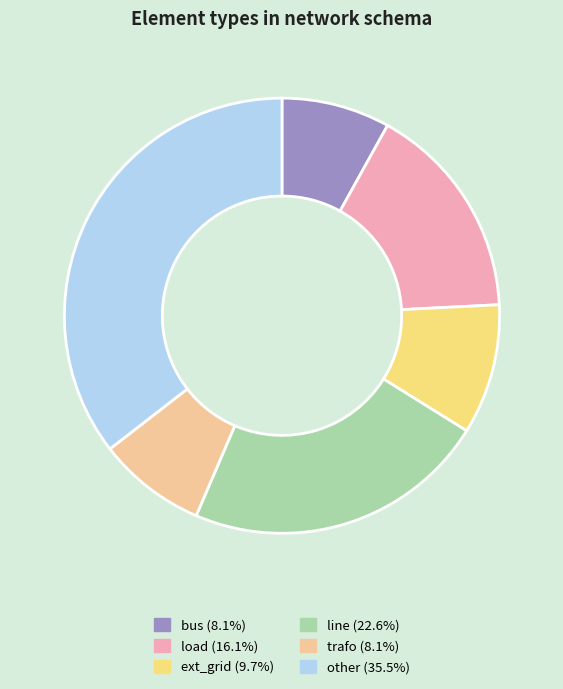

Count the number of slices in the pie.

6